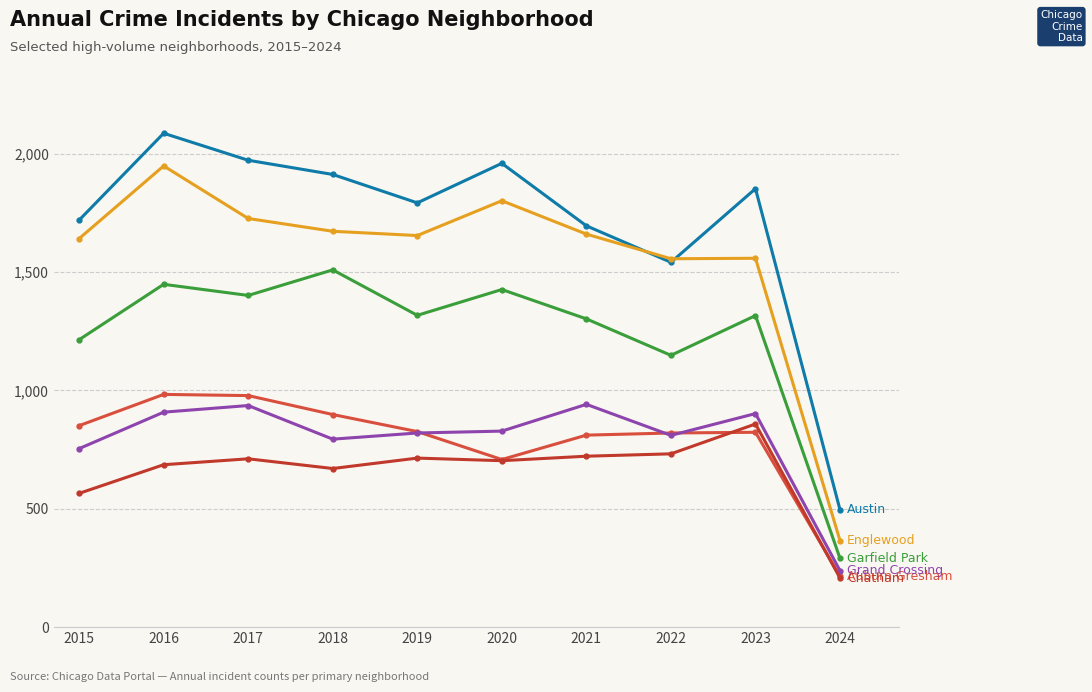

How many lines are shown in the chart?

6